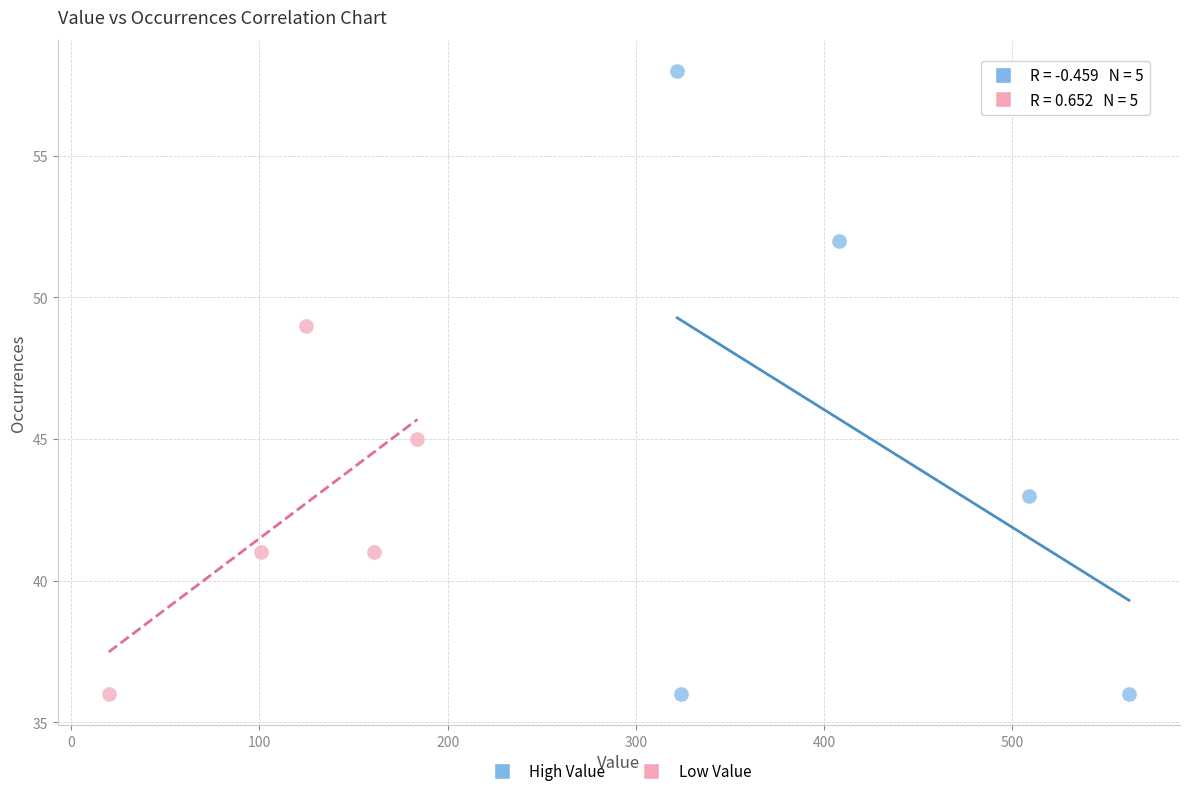

What are all the series names shown in the legend?

High Value, Low Value